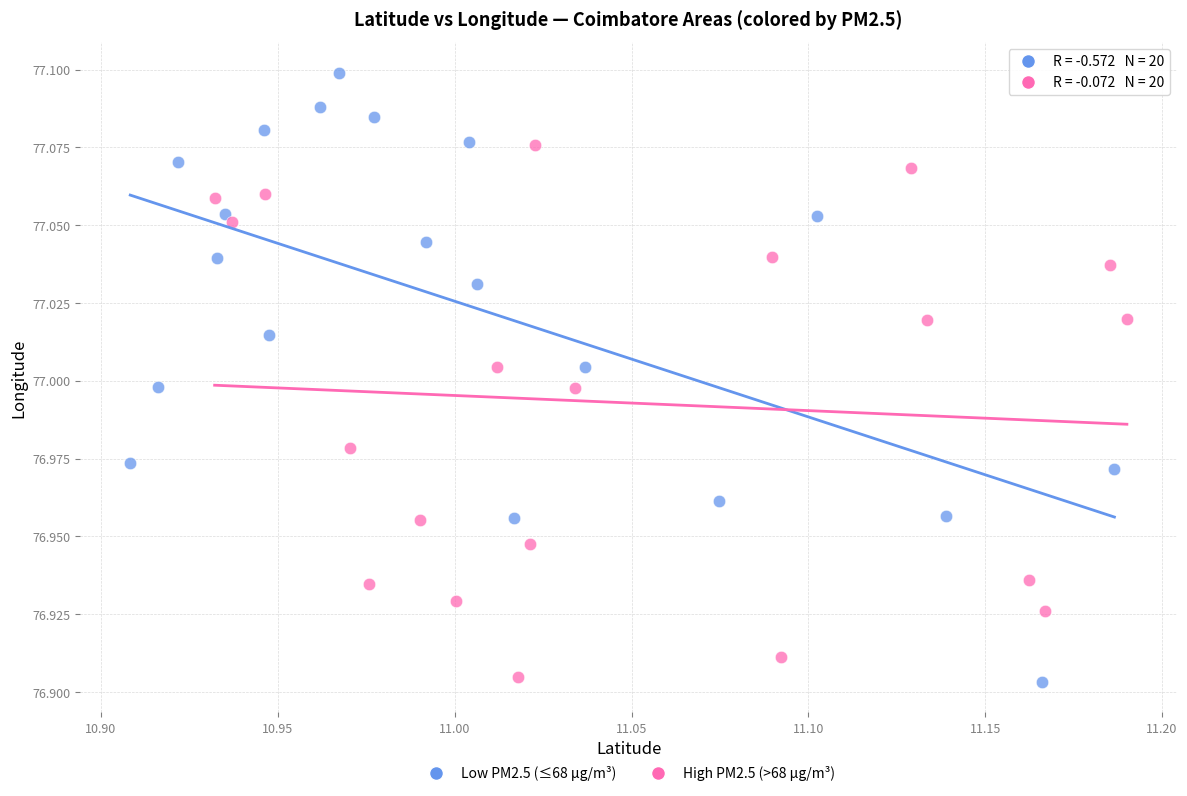

Which series contains the highest Y value?

Low PM2.5 (≤68 µg/m³)